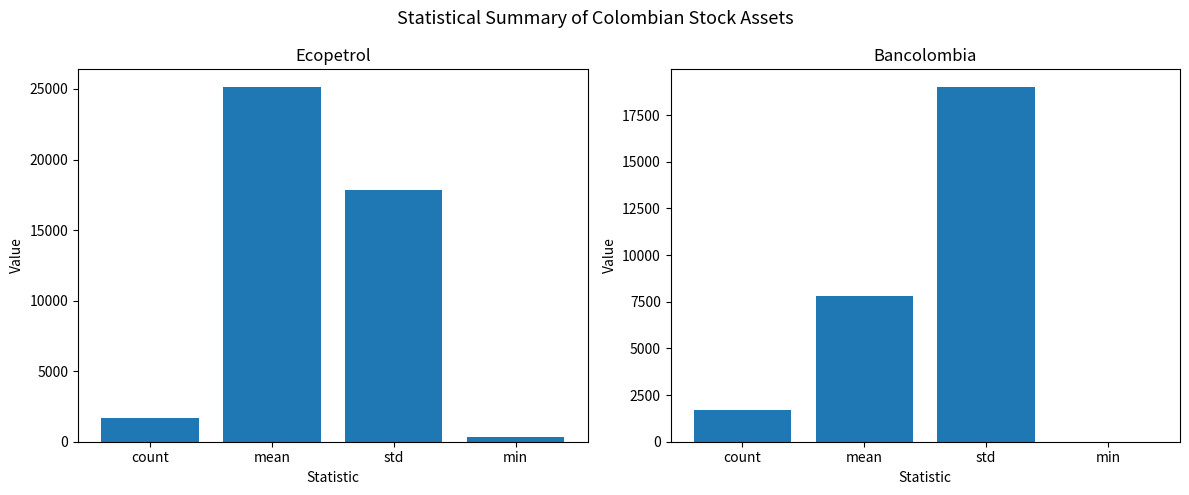

What is the label of the 1st bar from the left?

count